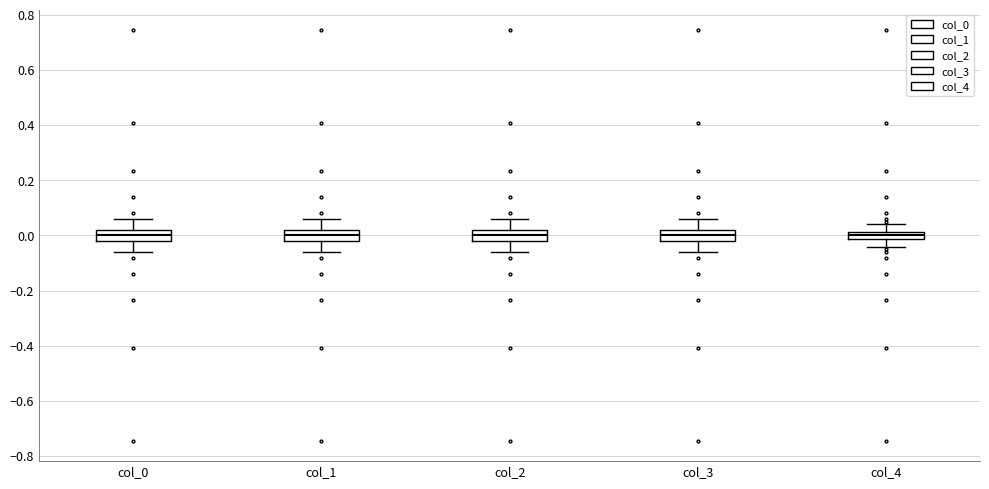

Where is the upper edge of the box for col_1 on the y-axis? The values are not printed on the chart, so give them approximately, as read against the axis.

0.02